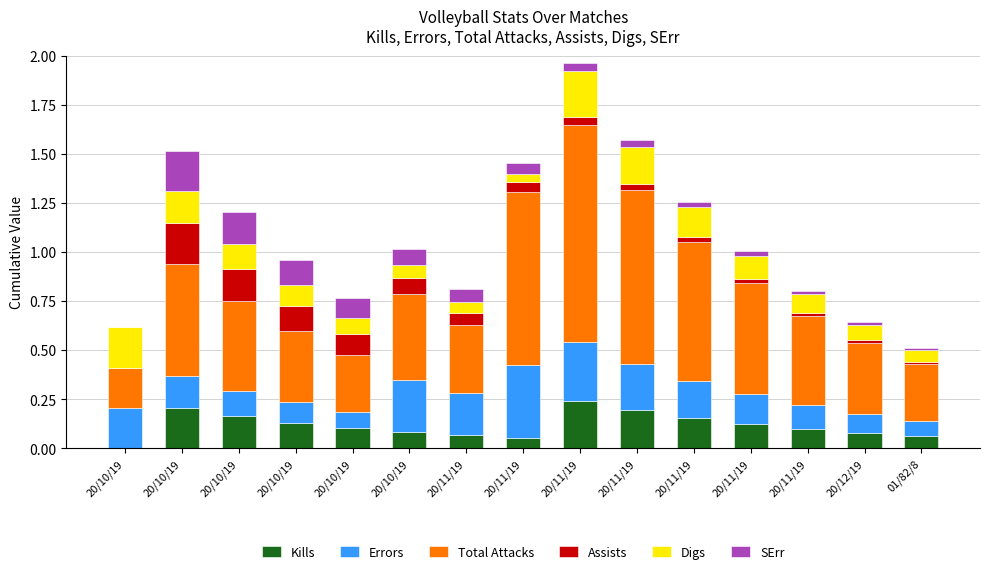

The Digs series shows 0.1 at 20/10/19. True or false?

False